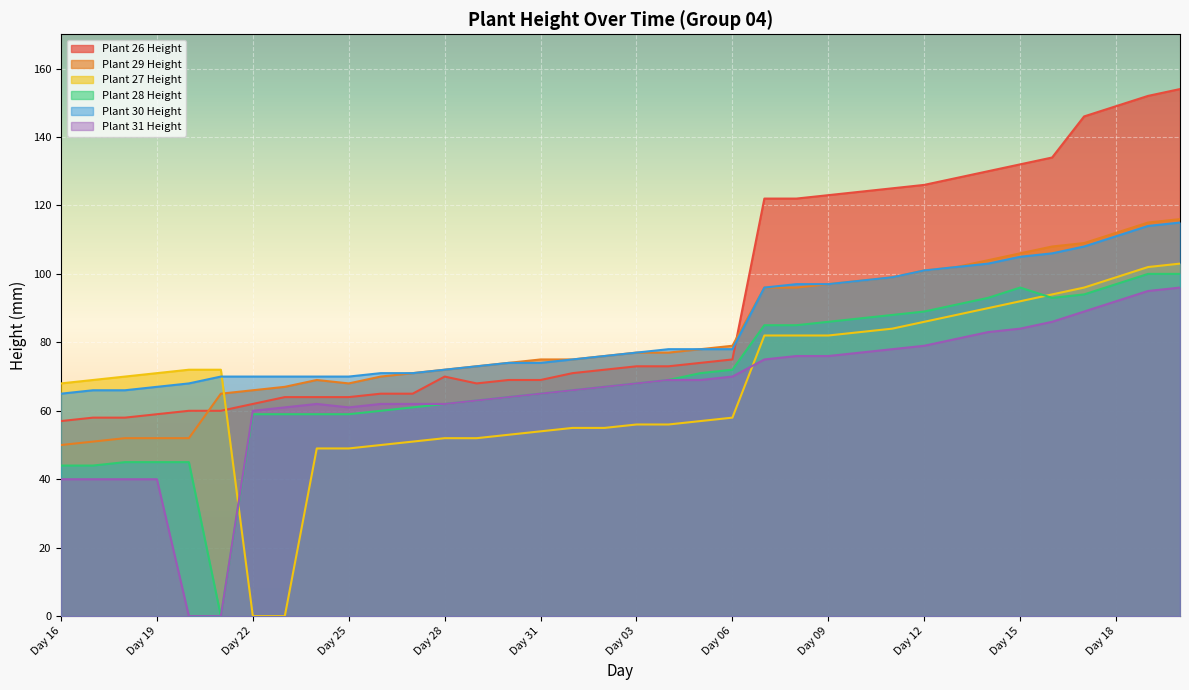

How many intersections are there between Plant 26 Height and Plant 29 Height?

2